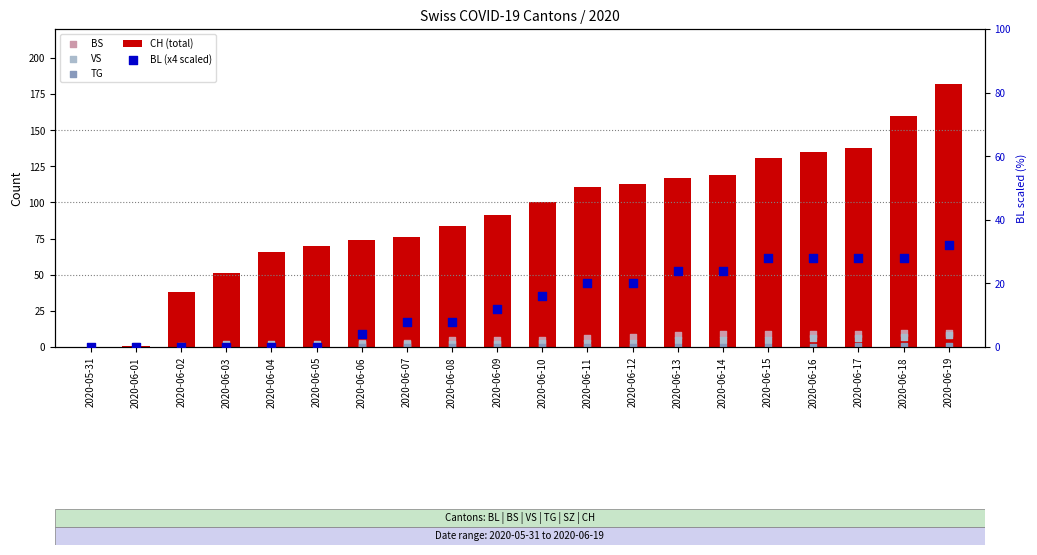

At how many categories does at least one series exceed 65?

16